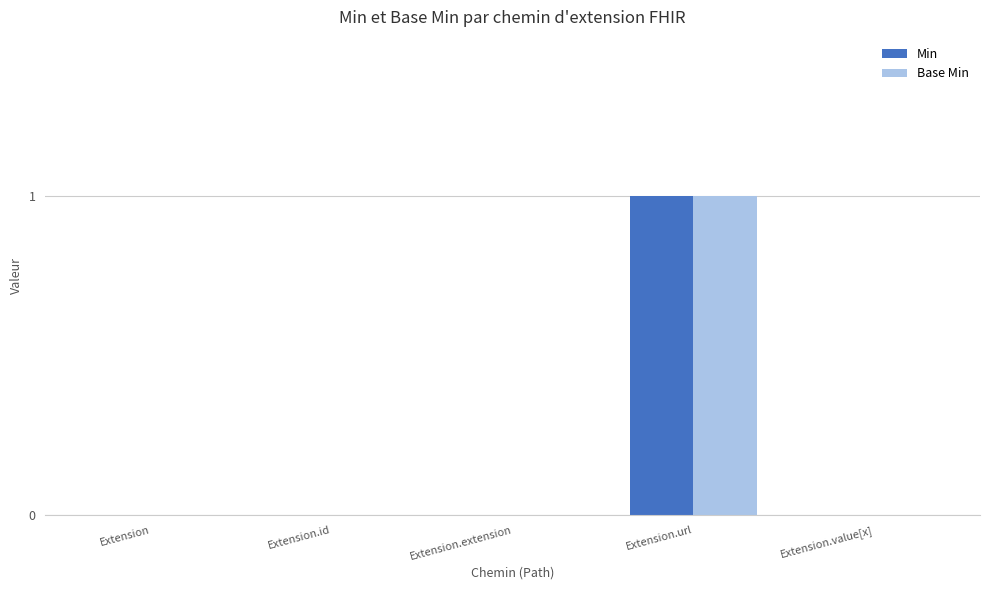

At which label does Min reach its peak?

Extension.url